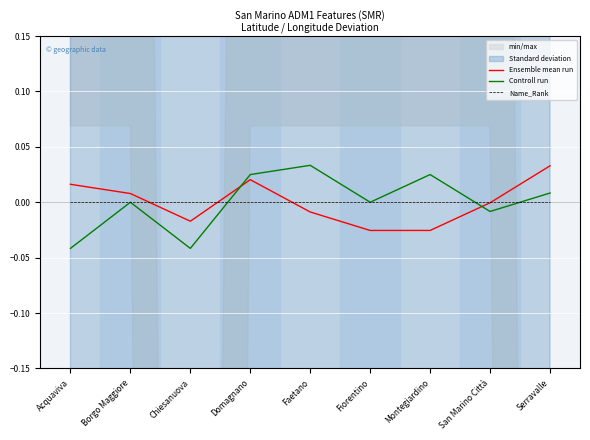

What is the difference between the maximum and minimum values in the Ensemble mean run series?

0.1